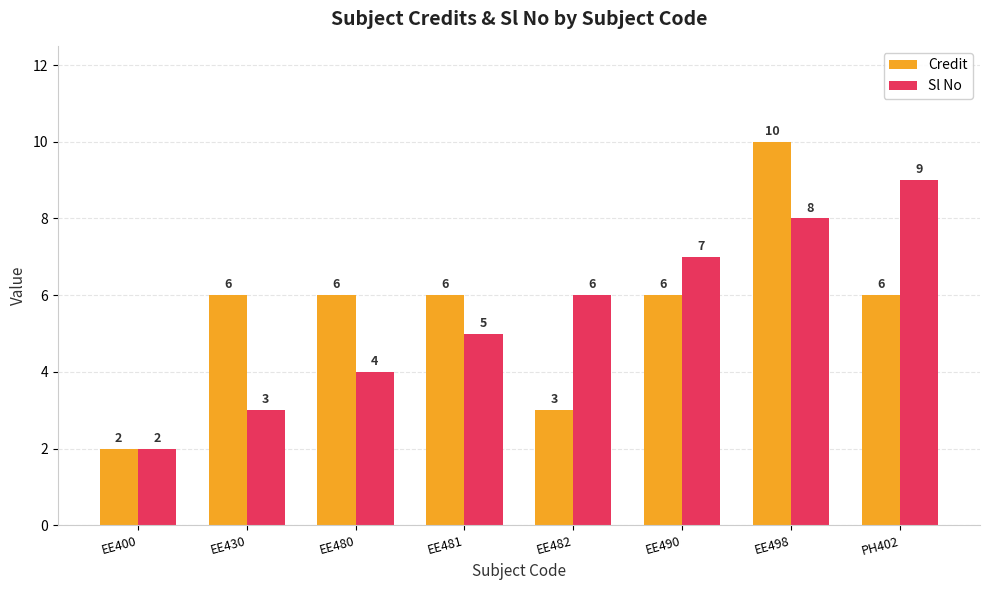

What are all the series names shown in the legend?

Credit, Sl No